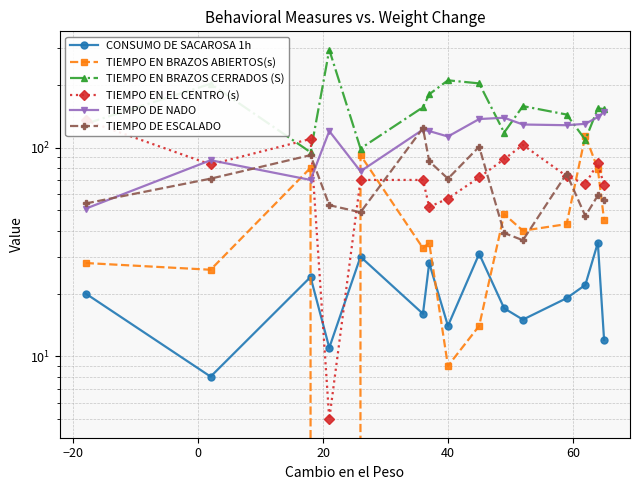

At how many categories does at least one series exceed 140?

10